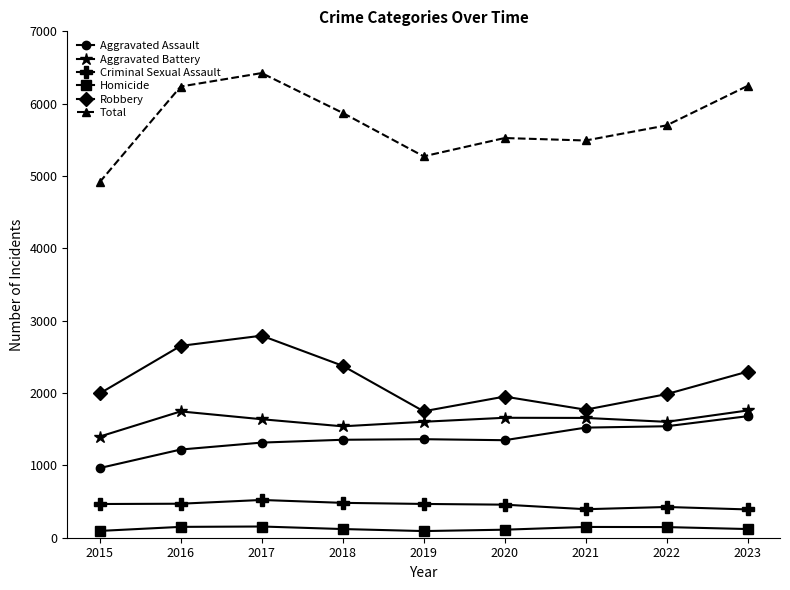

Where is the first local maximum for Aggravated Battery?

2016